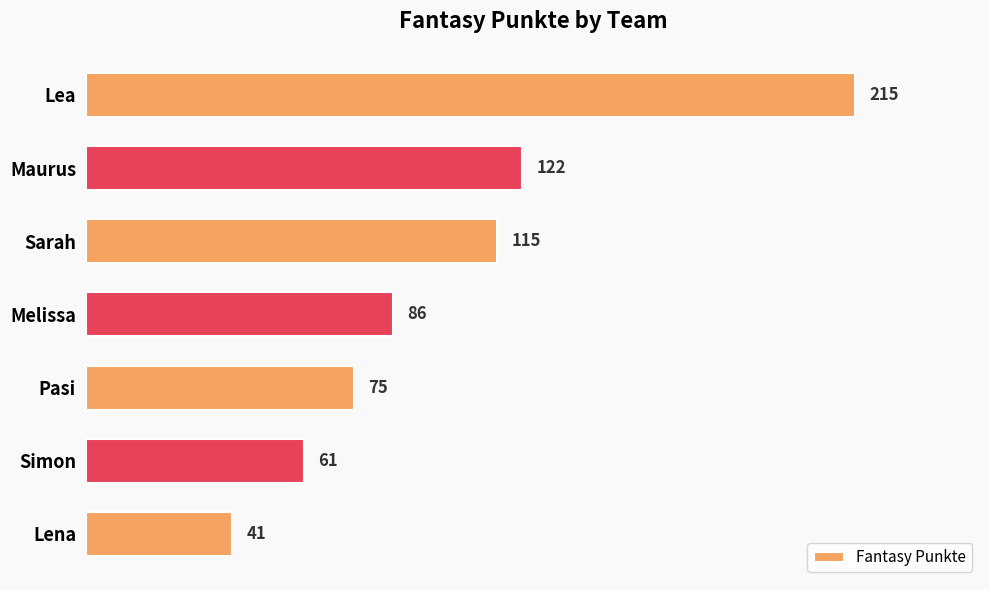

Count the number of categories in the chart.

7